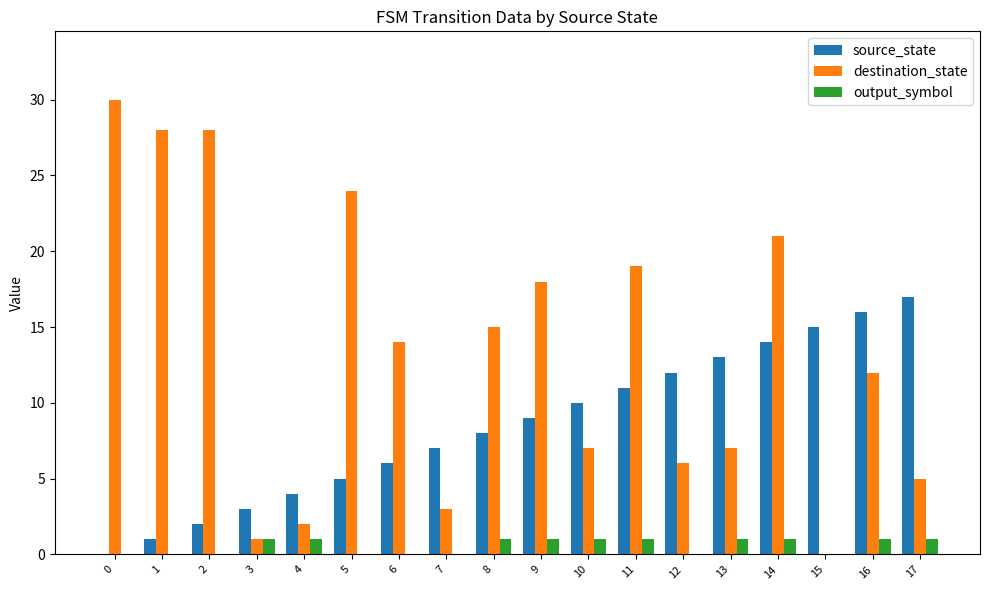

Count the number of categories in the chart.

18